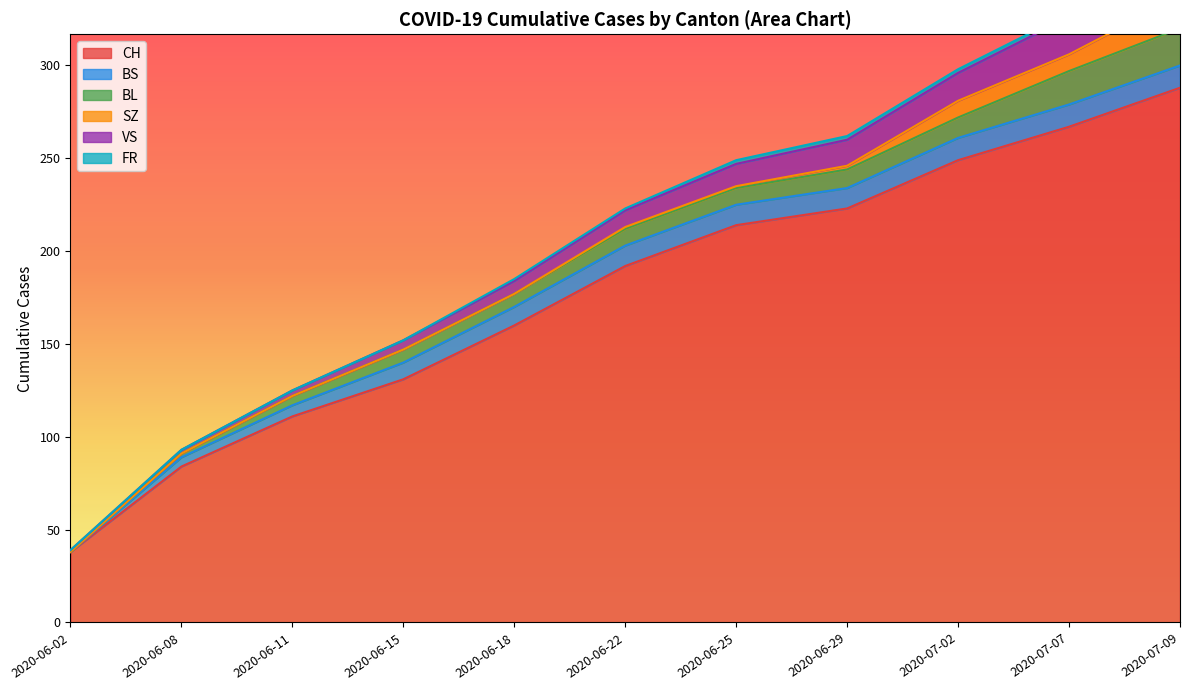

Where is SZ nearest to the value 8?

2020-07-02